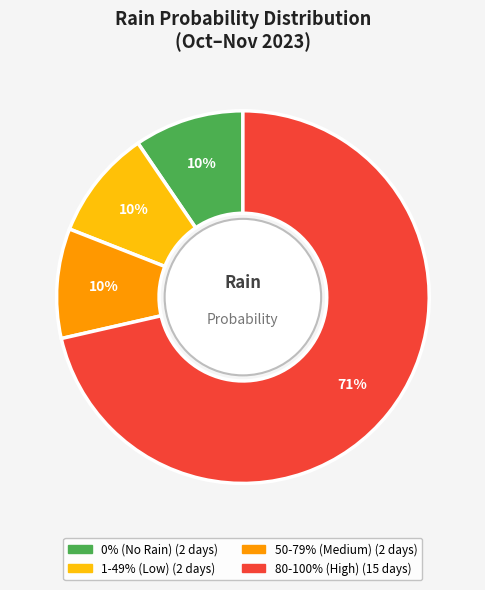

Does any single category account for the majority?

Yes